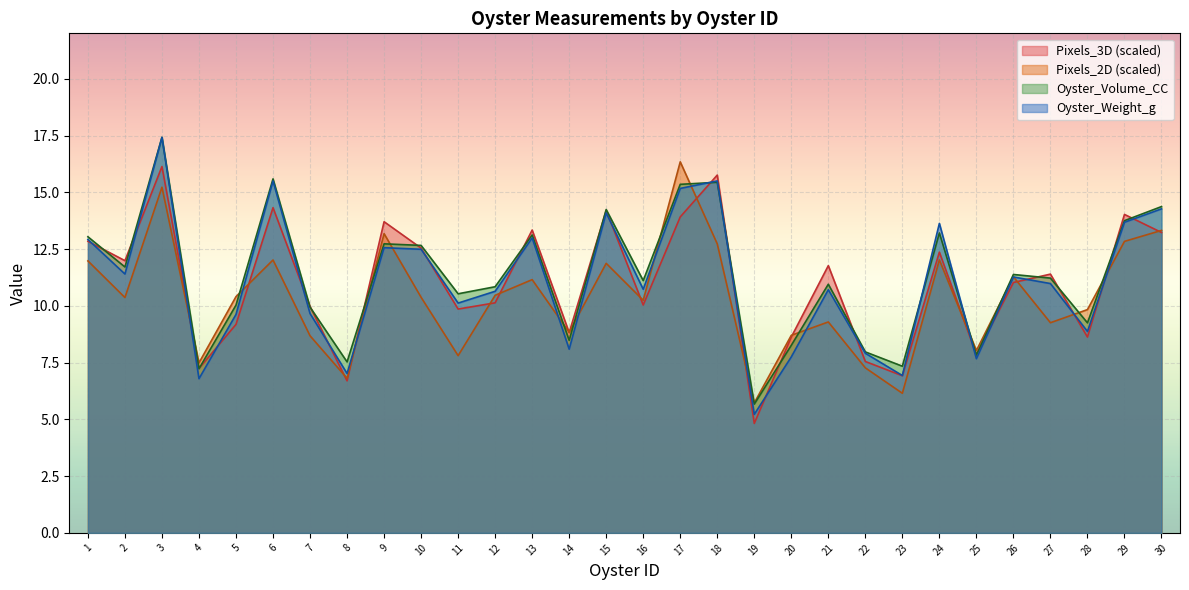

At which label does Oyster_Weight_g first exceed 10?

1